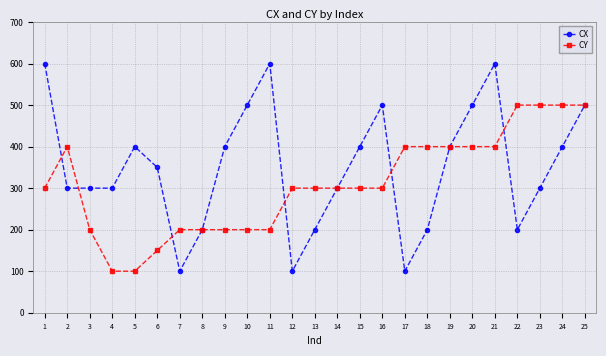

Is this an area chart (filled region under the line)?

No